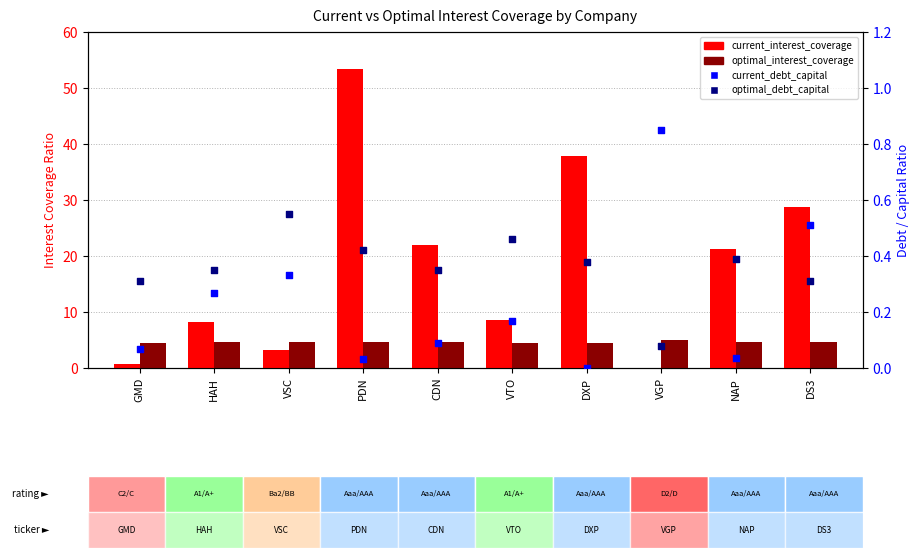

Which series has the largest total across all categories?

current_interest_coverage